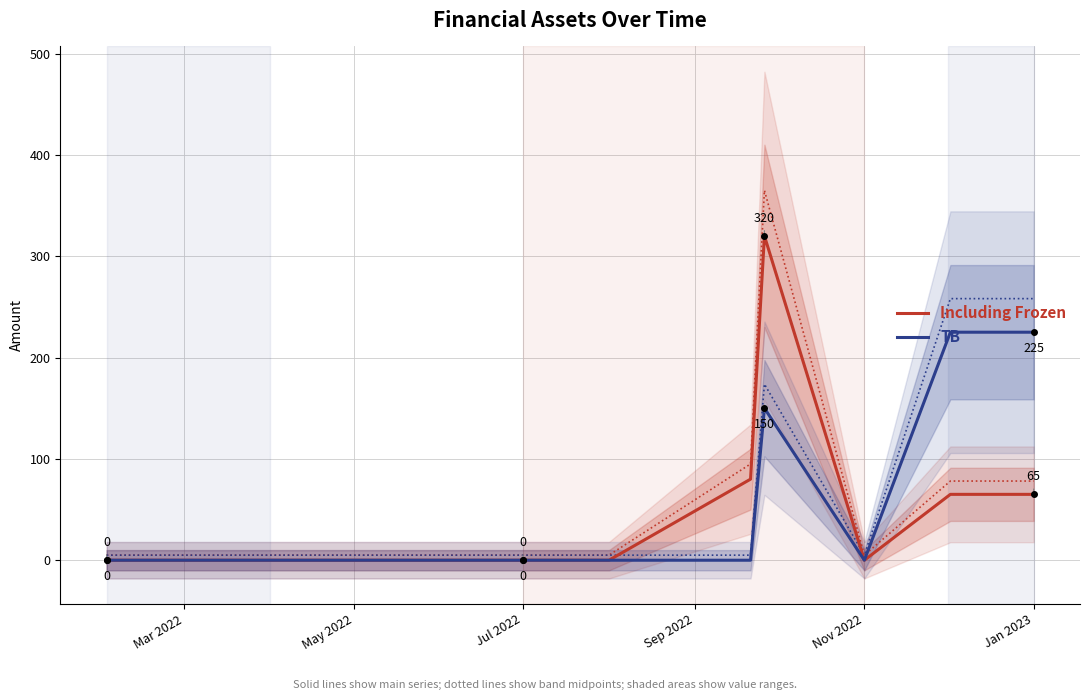

Reading right to left, what are all the values shown in this chart?

Including Frozen: 65	65	0	320	80	0	0	0	0	0	0	0
TB: 225	225	0	150	0	0	0	0	0	0	0	0